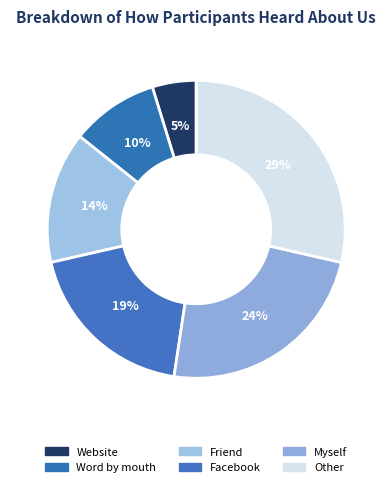

Between Other and Website, which is larger?

Other